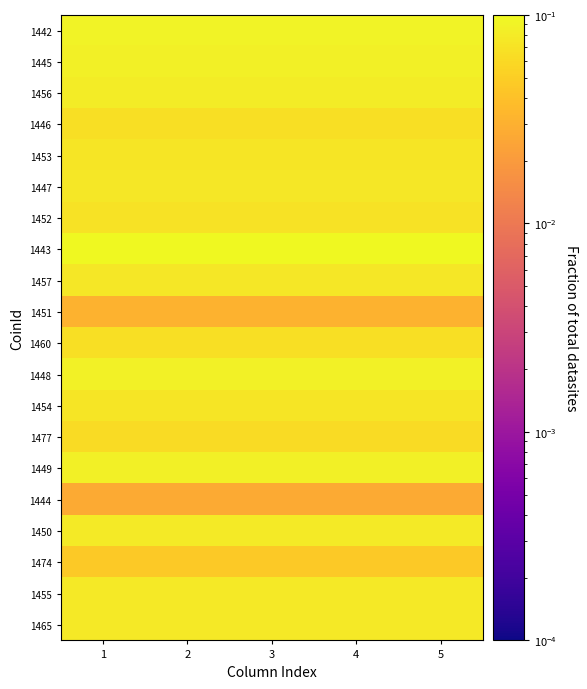

Which series has the largest total across all categories?

1443